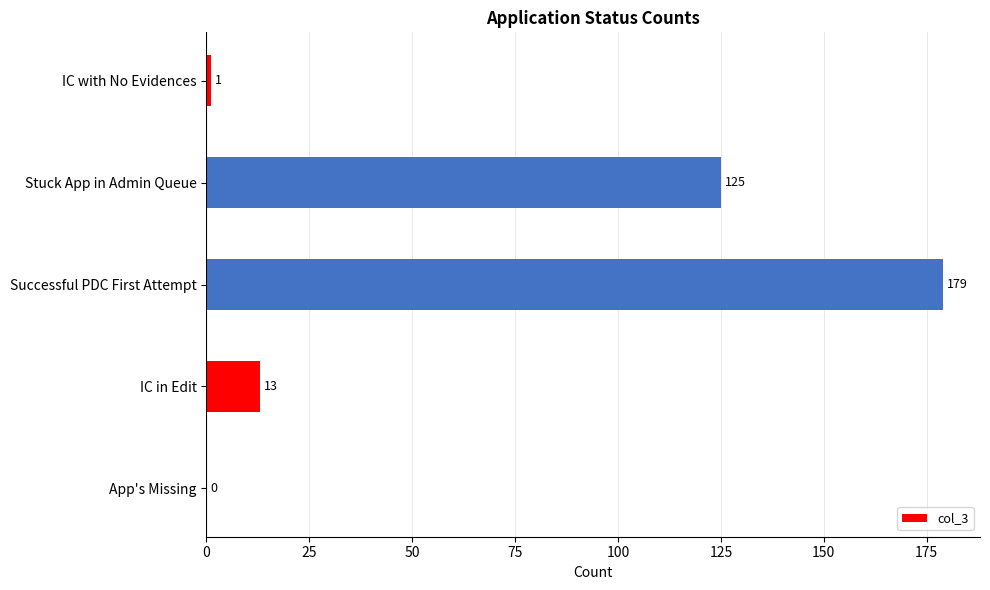

Between App's Missing and Successful PDC First Attempt, which is larger?

Successful PDC First Attempt